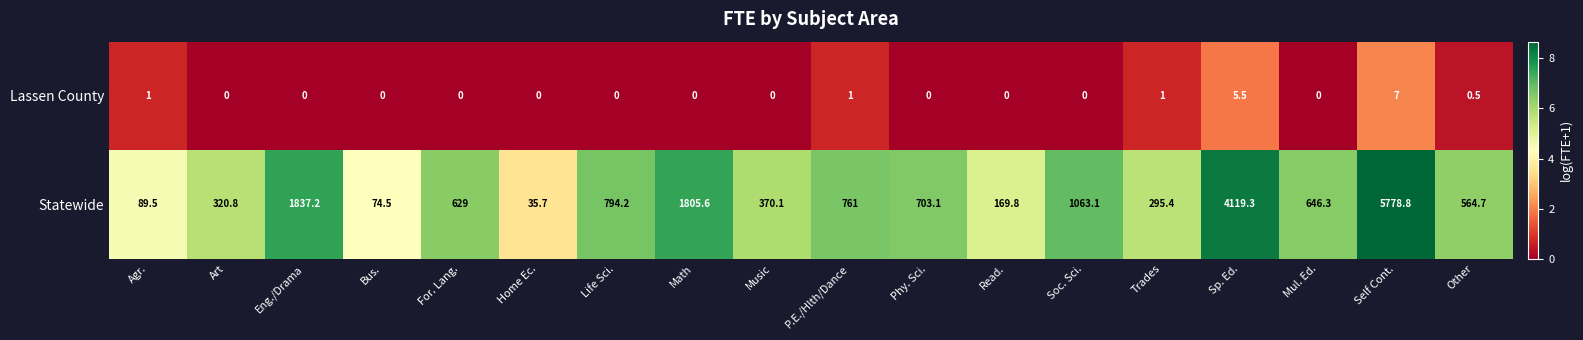

Read the Statewide value at Bus..

74.5